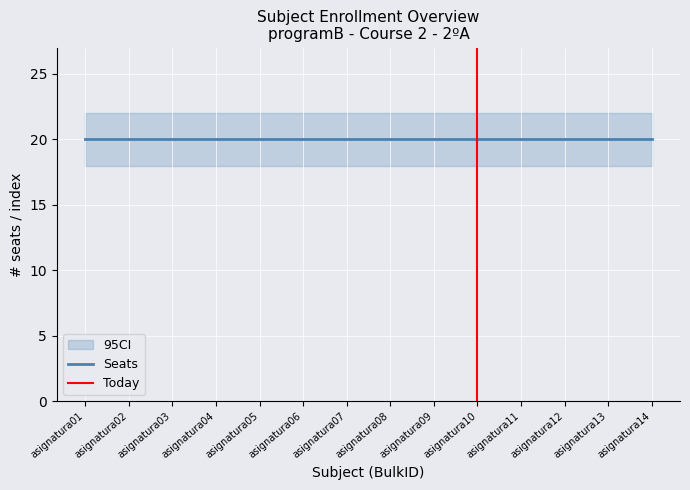

How many lines are shown in the chart?

1